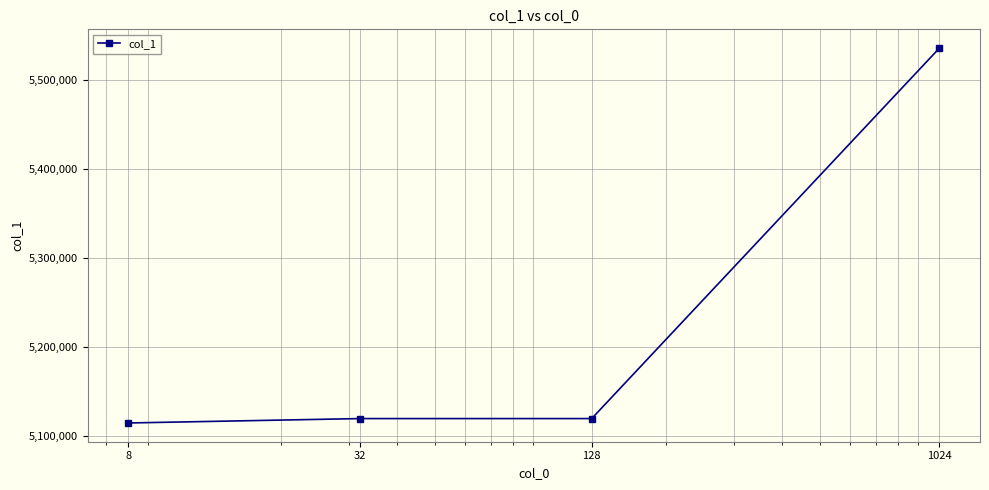

True or false: the data has more than 2 interior local peaks.

False